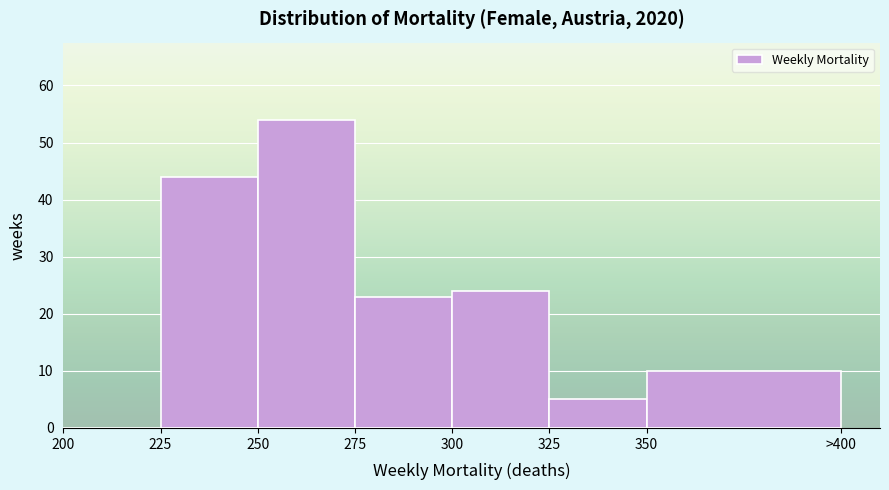

Which has a higher value, 225 or 350?

225